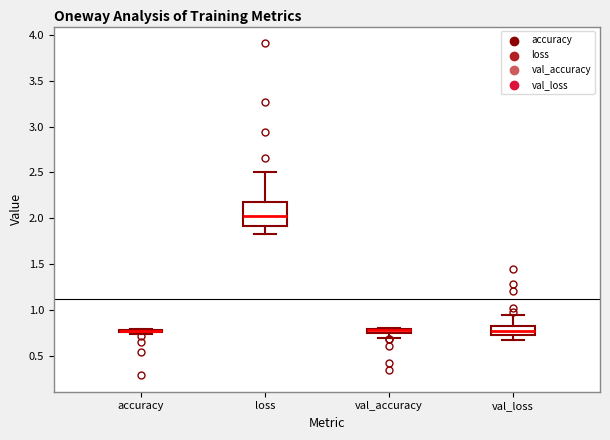

Which box is the tallest, from its lower edge to its upper edge?

loss